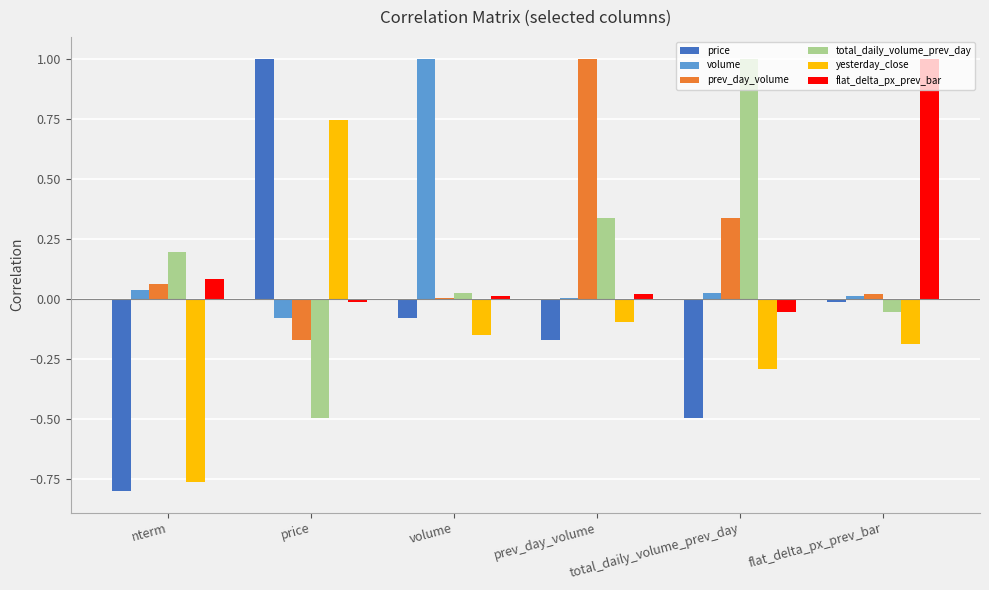

Which series changed the most between nterm and flat_delta_px_prev_bar?

flat_delta_px_prev_bar